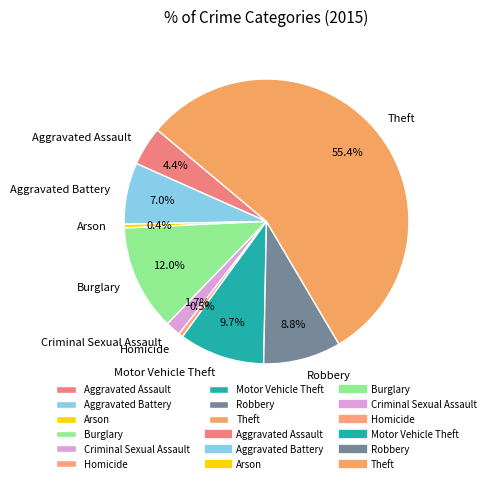

Which has a higher value, Burglary or Arson?

Burglary